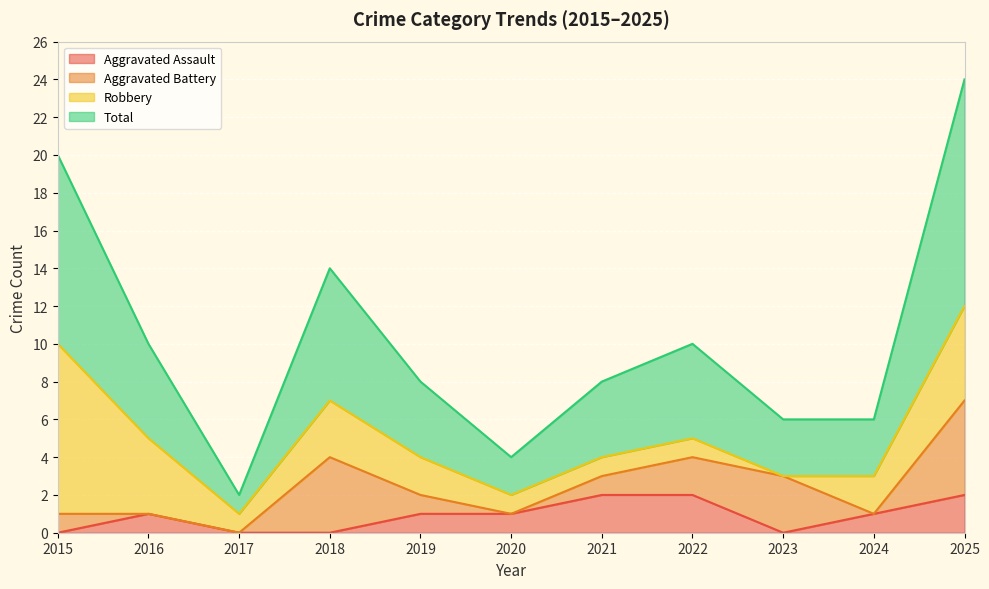

True or false: Aggravated Assault and Total cross at least once.

False